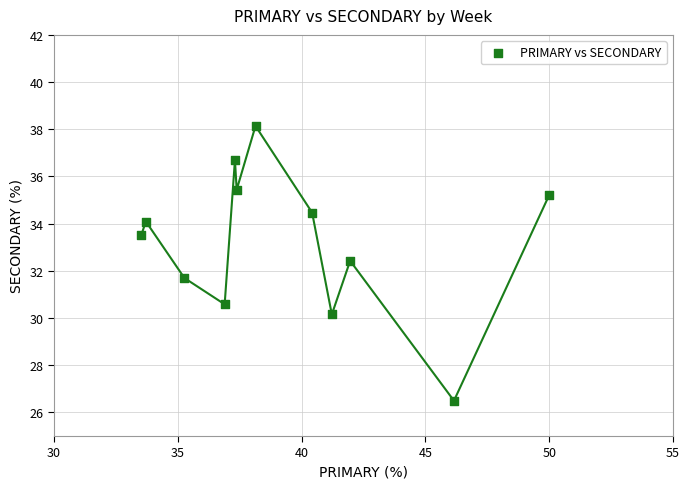

What is the average Y value?

33.2